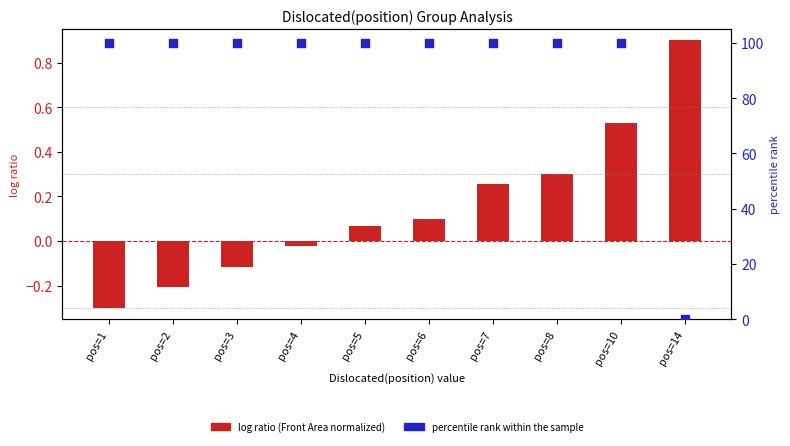

Which series has the largest total across all categories?

percentile rank within the sample